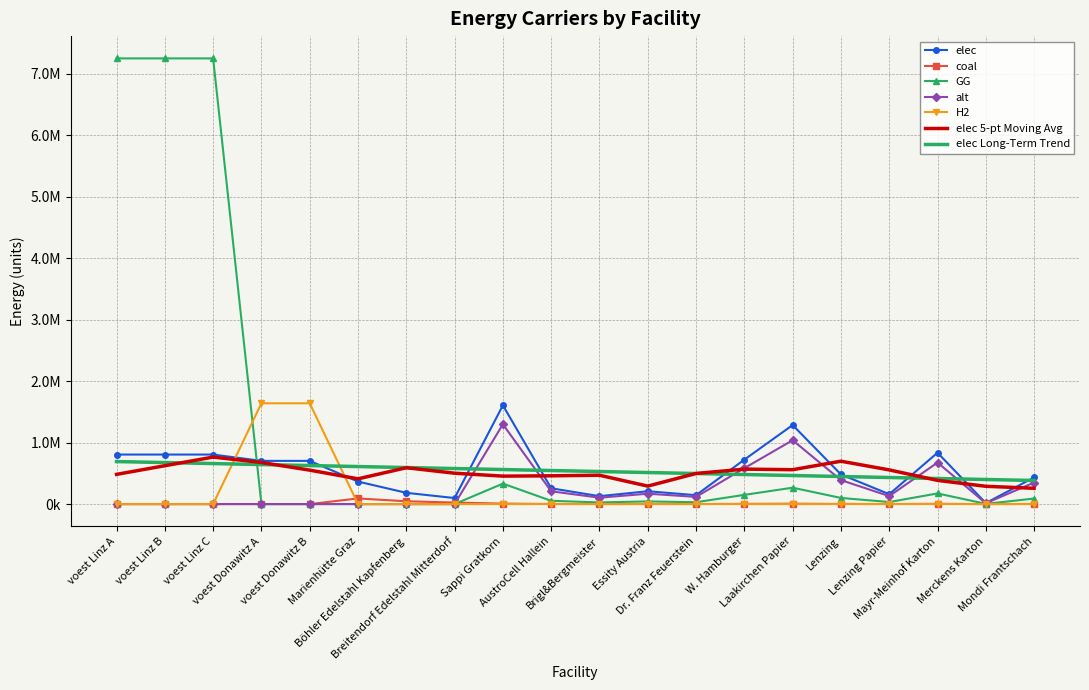

What is the greatest value displayed?

7252759.3